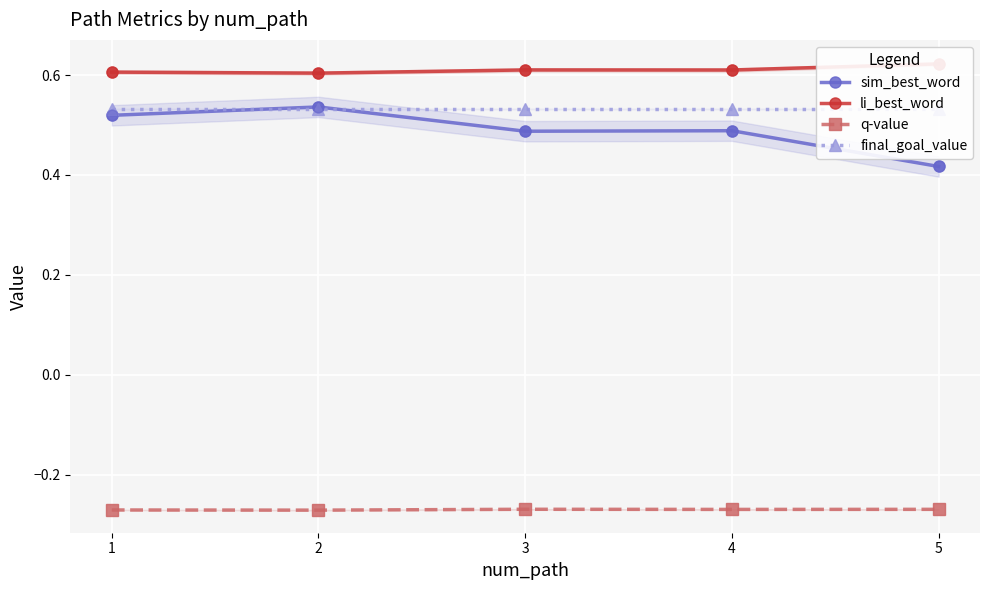

Which series has the largest Y range (max minus min)?

sim_best_word